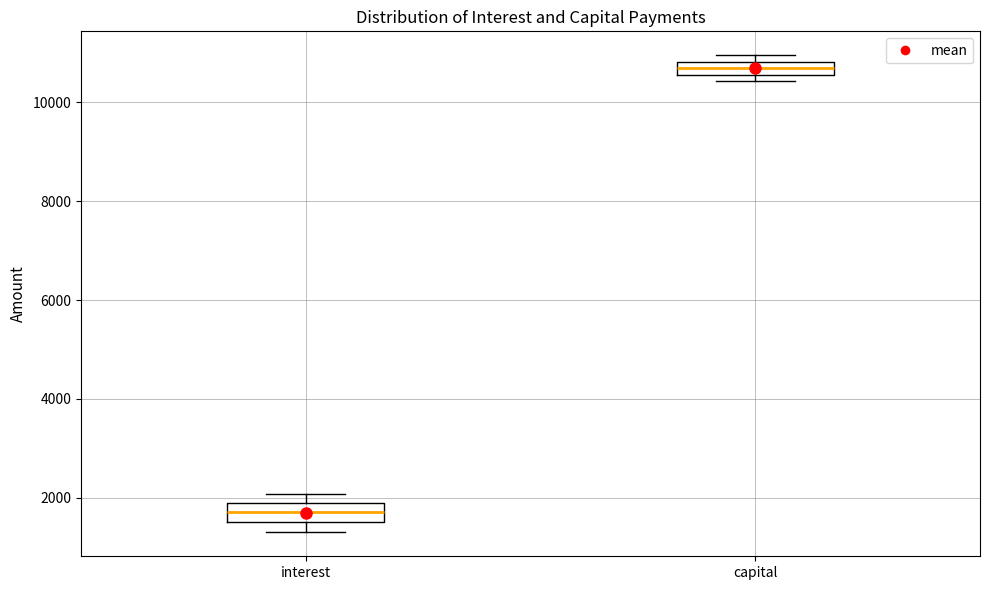

Where is the lower edge of the box for capital on the y-axis? The values are not printed on the chart, so give them approximately, as read against the axis.

10600